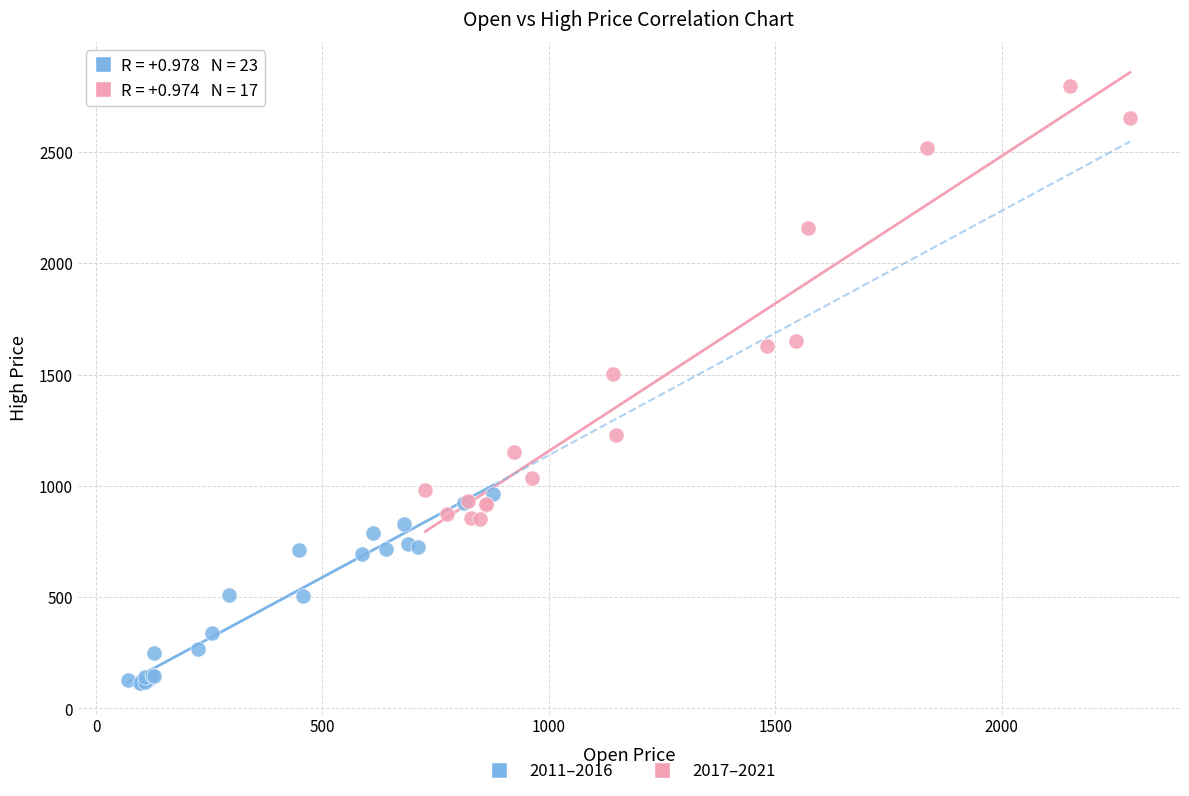

Which series reaches the minimum Y coordinate?

2011–2016